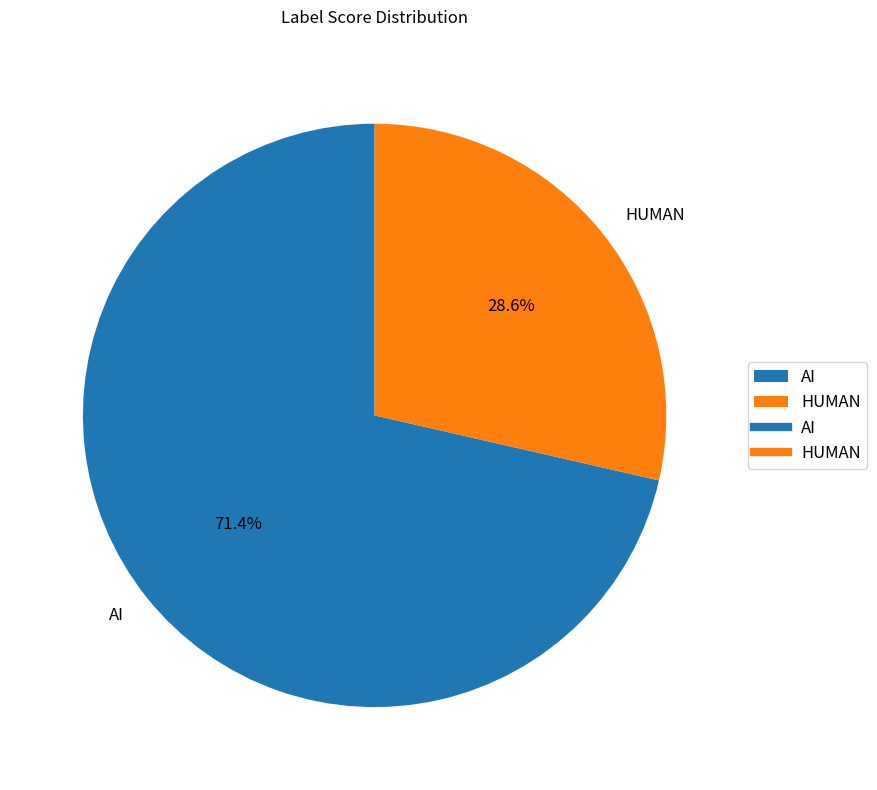

Which category has the biggest portion of the pie?

AI